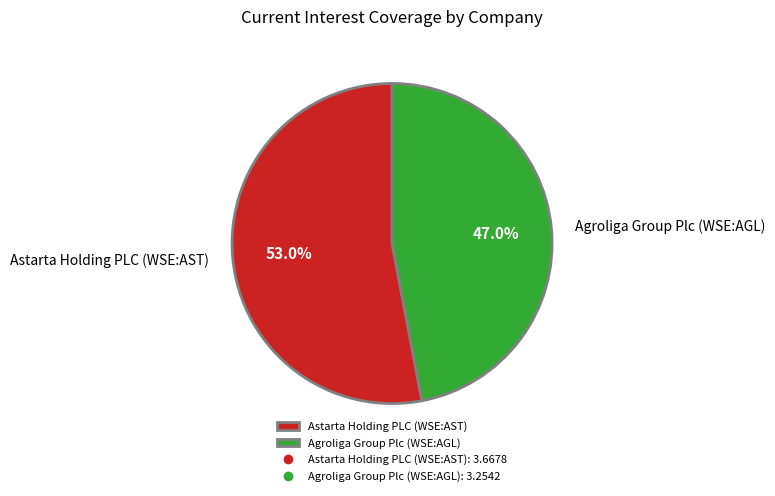

Is the sum of Astarta Holding PLC (WSE:AST) and Agroliga Group Plc (WSE:AGL) greater than half?

Yes